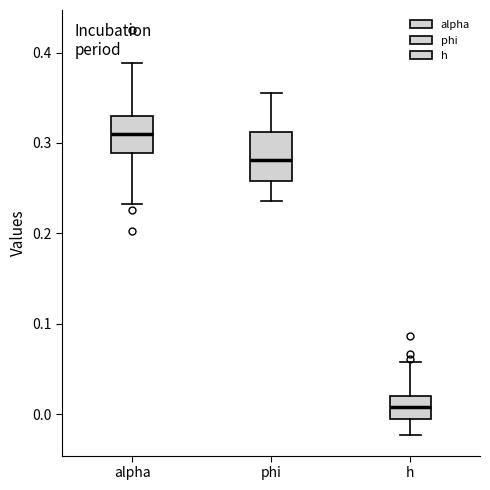

Reading left to right, read every box against the y-axis: the position of its median line, the range the box covers, and the ends of its whiskers. The values are not printed on the chart, so give them approximately, as read against the axis.

alpha: median 0.31, box 0.29 to 0.33, whiskers 0.23 to 0.39
phi: median 0.28, box 0.26 to 0.31, whiskers 0.24 to 0.36
h: median 0.01, box -0.01 to 0.02, whiskers -0.02 to 0.06